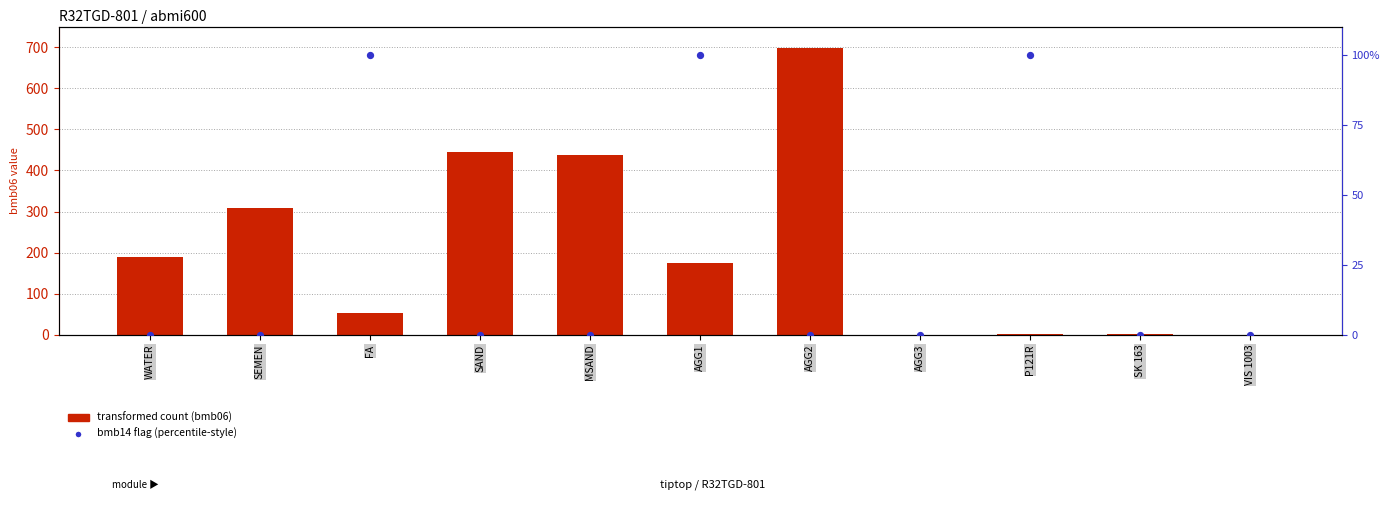

Which series reaches the minimum Y coordinate?

transformed count (bmb06)